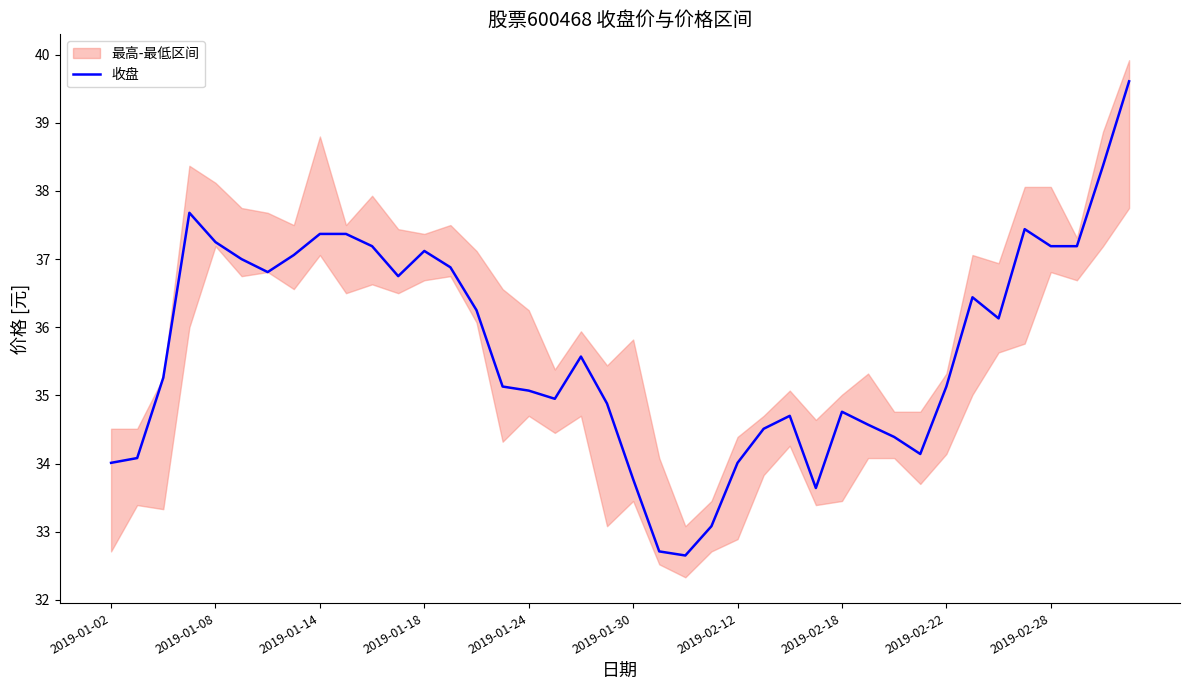

How many values are below 35?

16